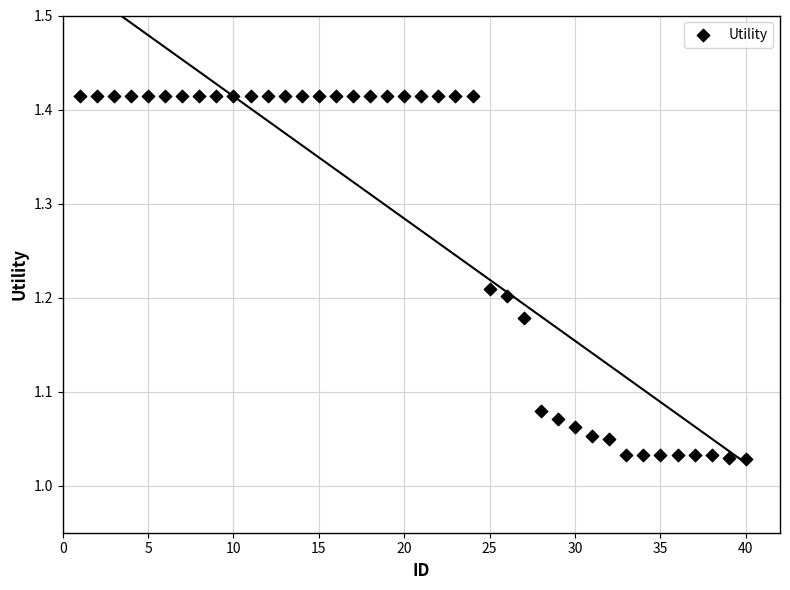

What is the range of Y values (max minus min)?

0.4